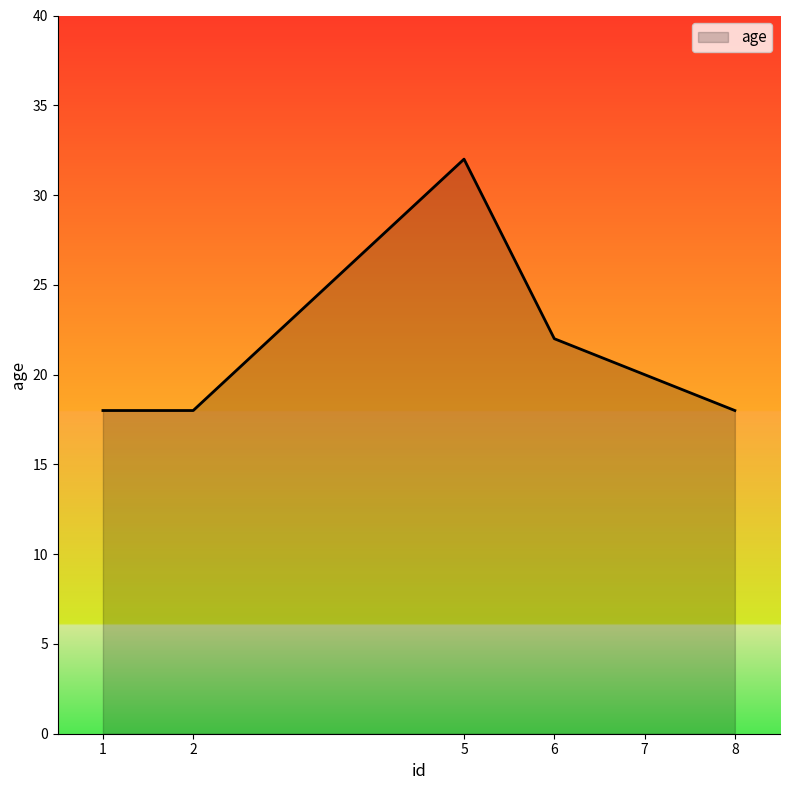

Reading left to right, what are all the values shown in this chart?

1=18	2=18	5=32	6=22	7=20	8=18